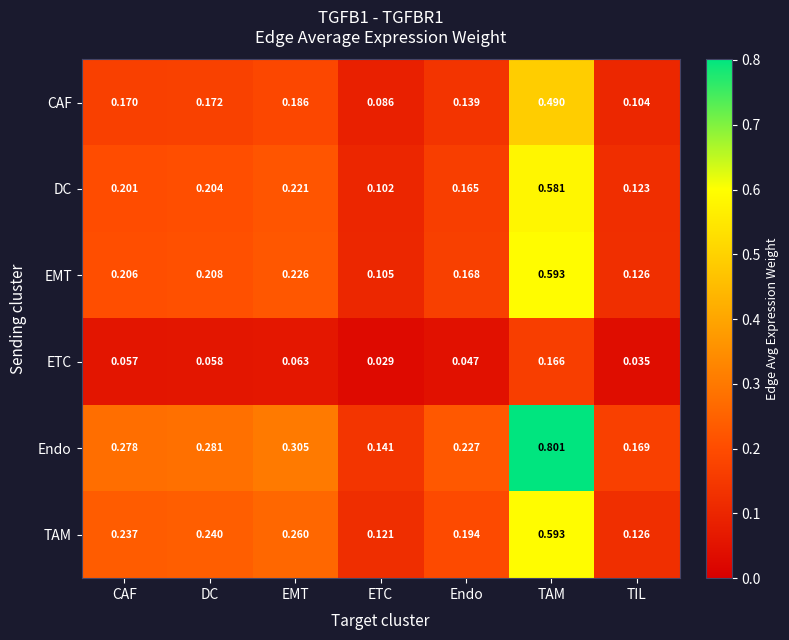

Which category has the lowest value in the Endo series?

ETC